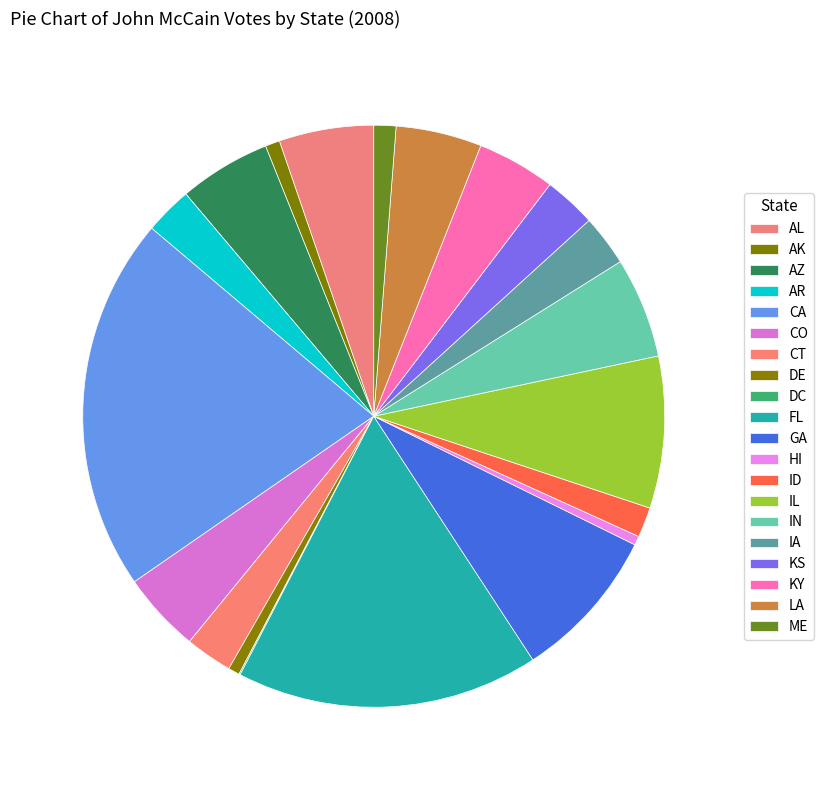

What is the change in value from HI to ME?

+174707